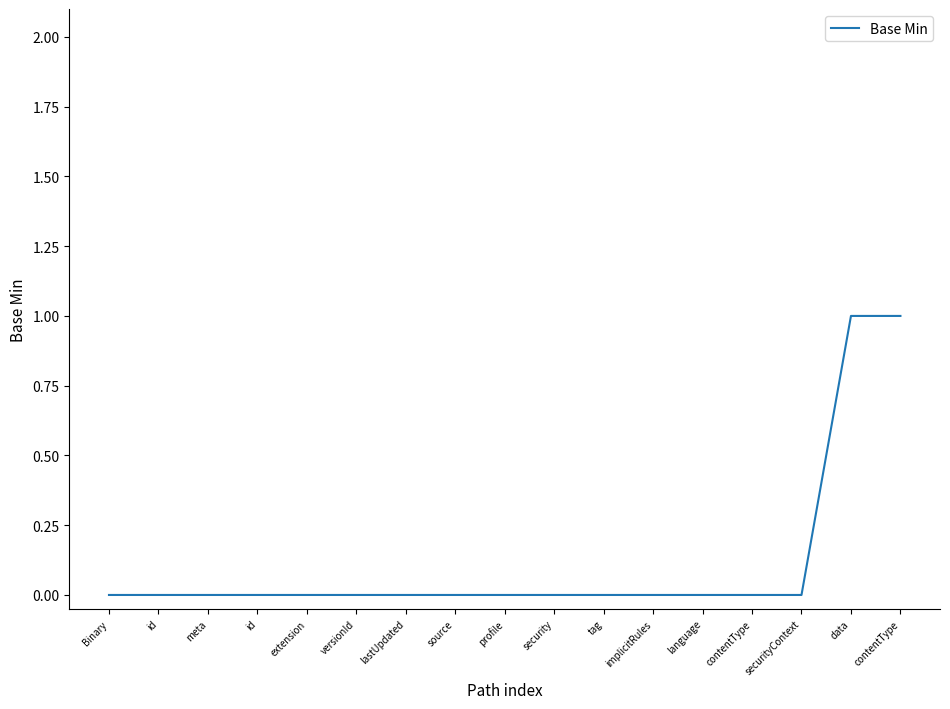

What is the difference between the maximum and second lowest values?

1